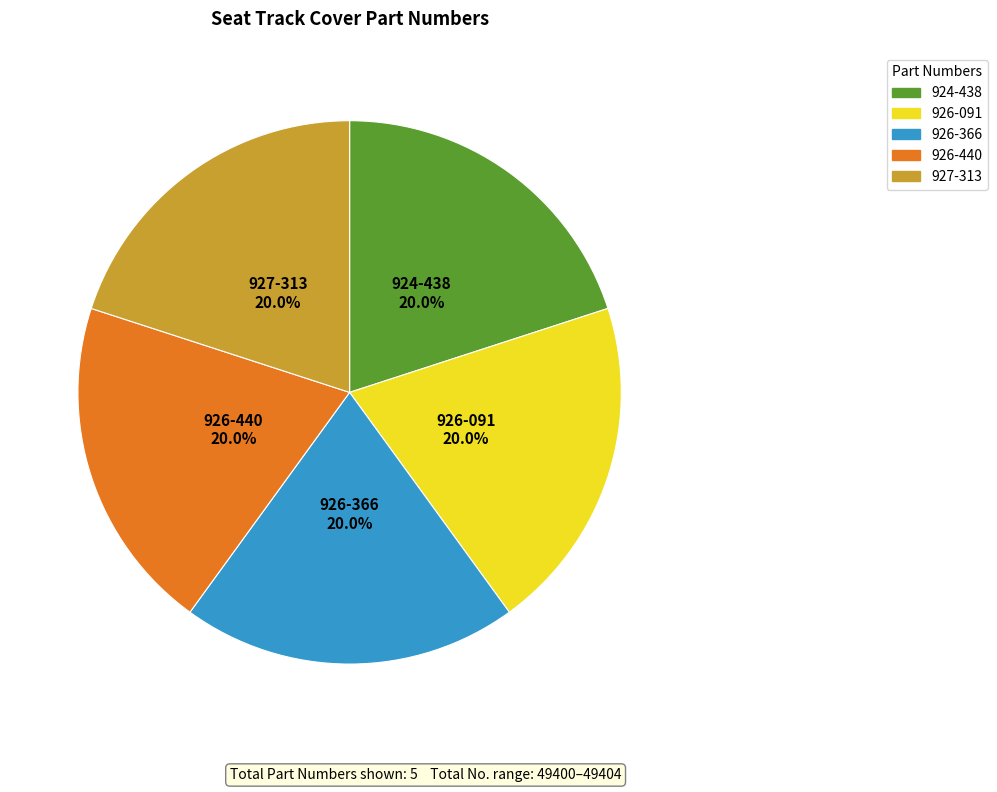

To the nearest percent, what portion does 924-438 represent?

20%